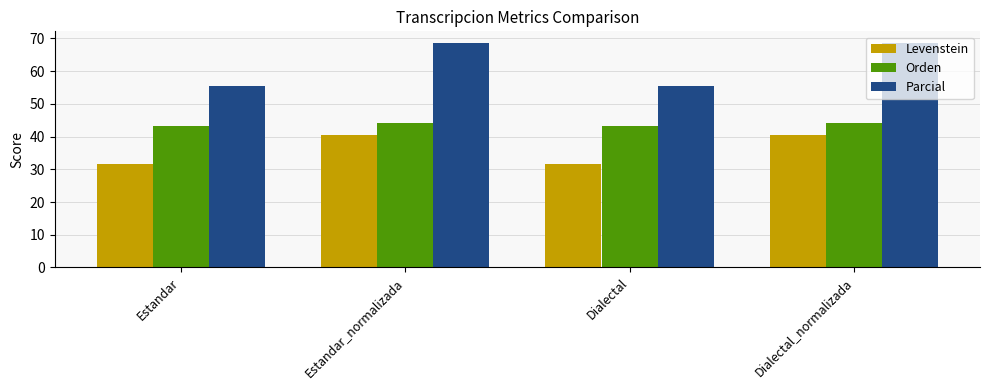

List the series in order of their peak value, highest first.

Parcial, Orden, Levenstein